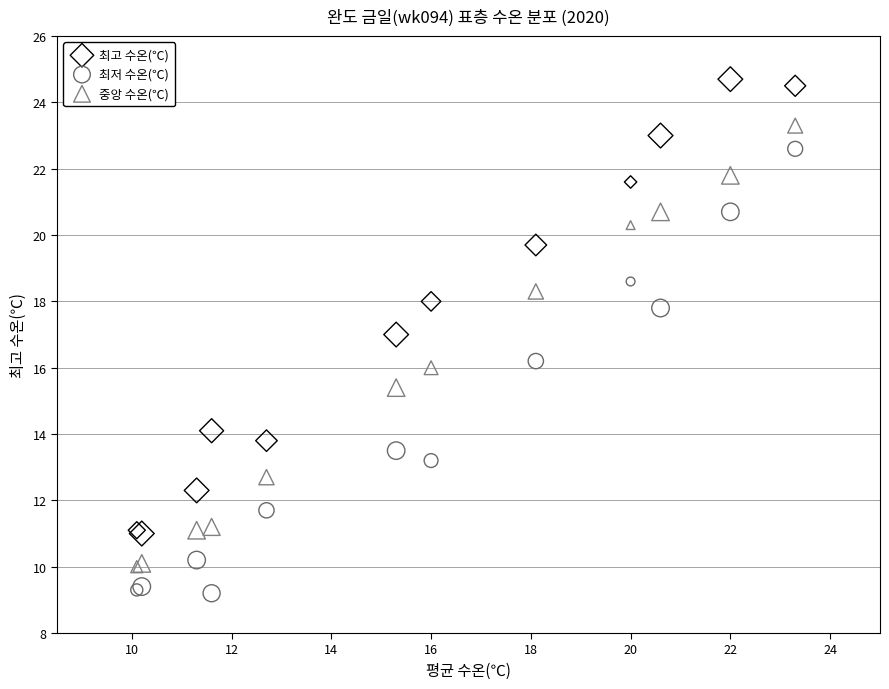

Which series contains the highest Y value?

최고 수온(℃)